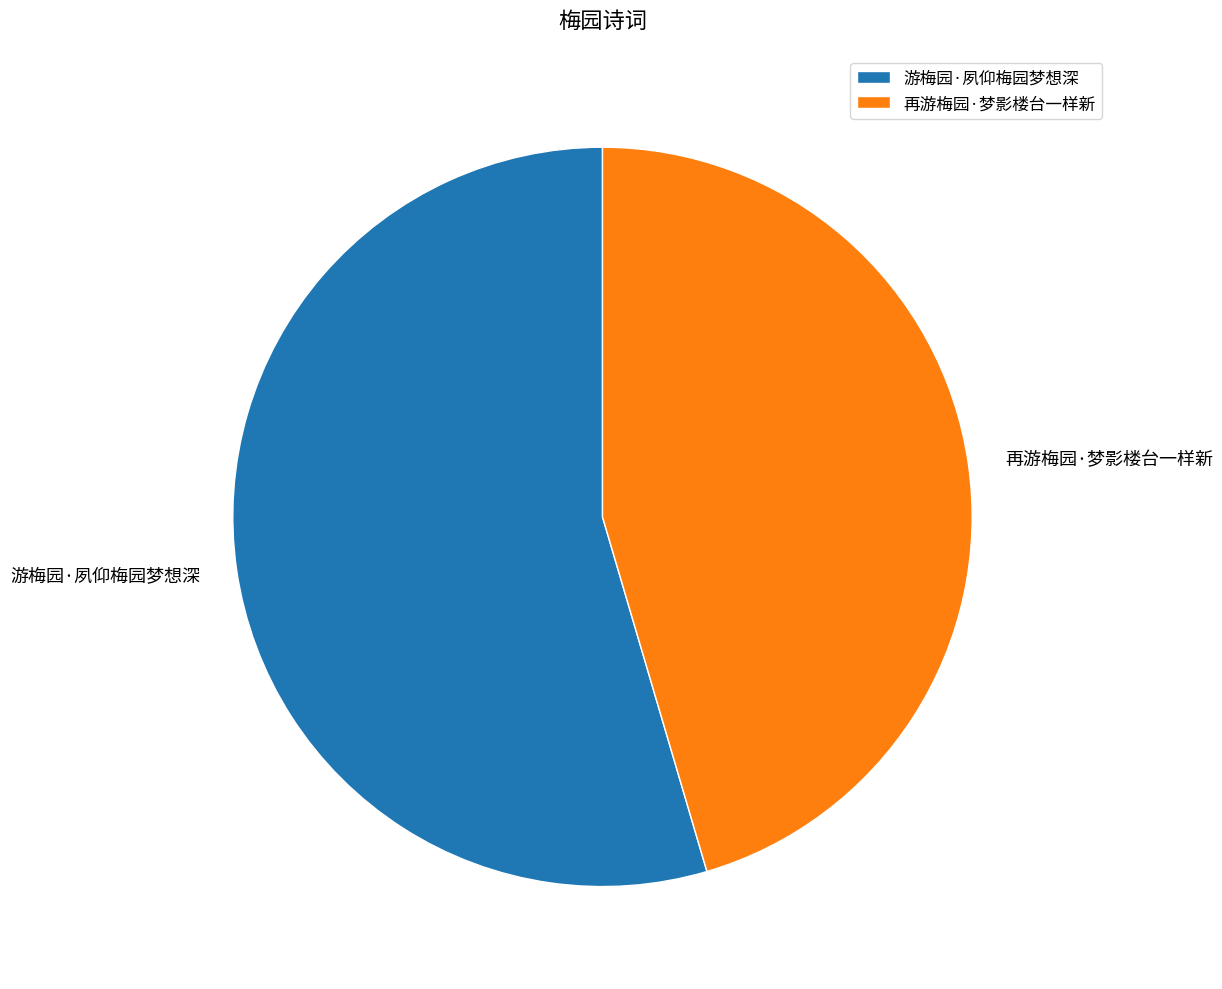

Count the number of slices in the pie.

2